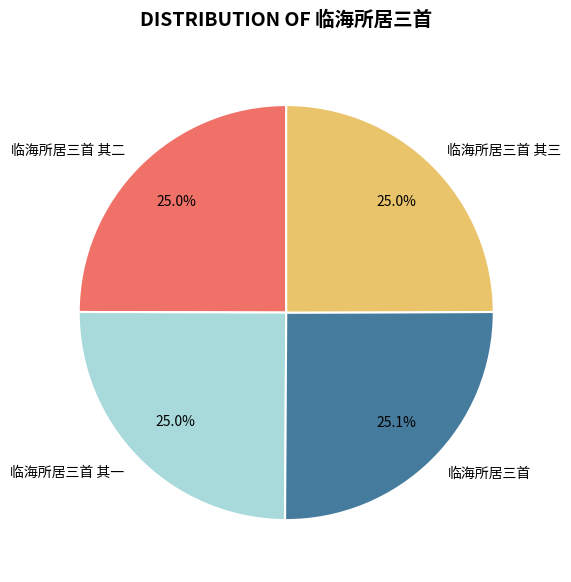

True or false: 临海所居三首 其一 accounts for 37% of the total.

False